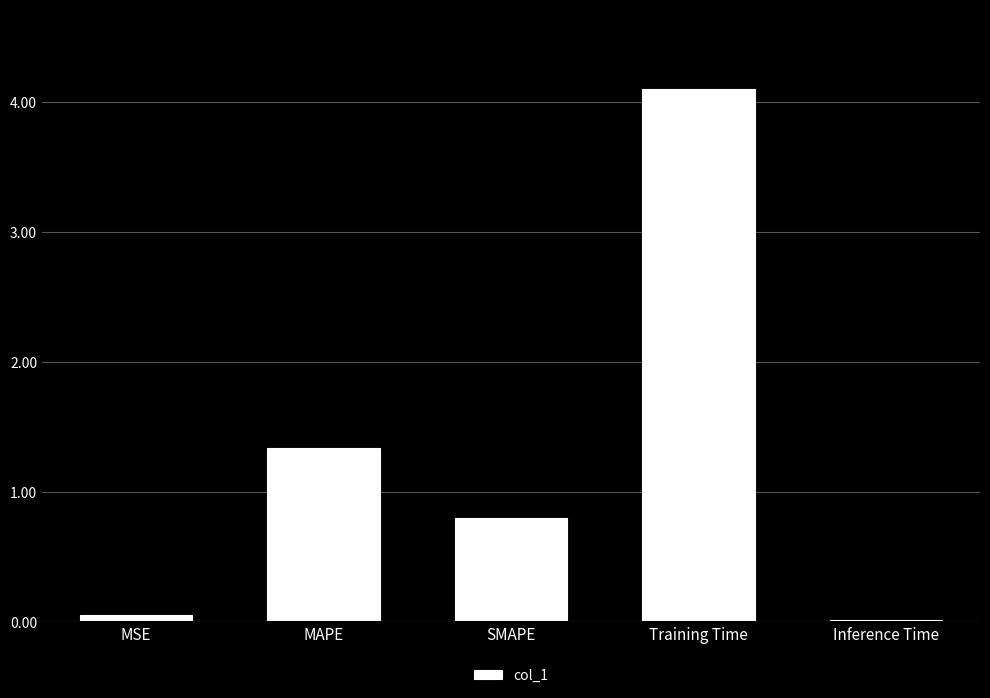

What is the label of the 3rd bar from the right?

SMAPE